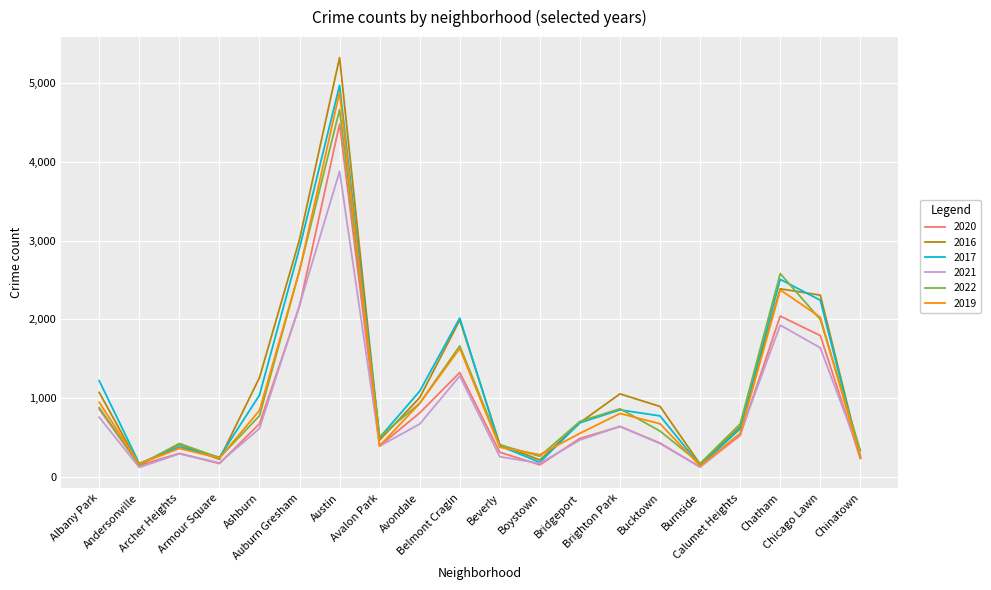

Is it true that 2021 equals 355 at Calumet Heights?

False